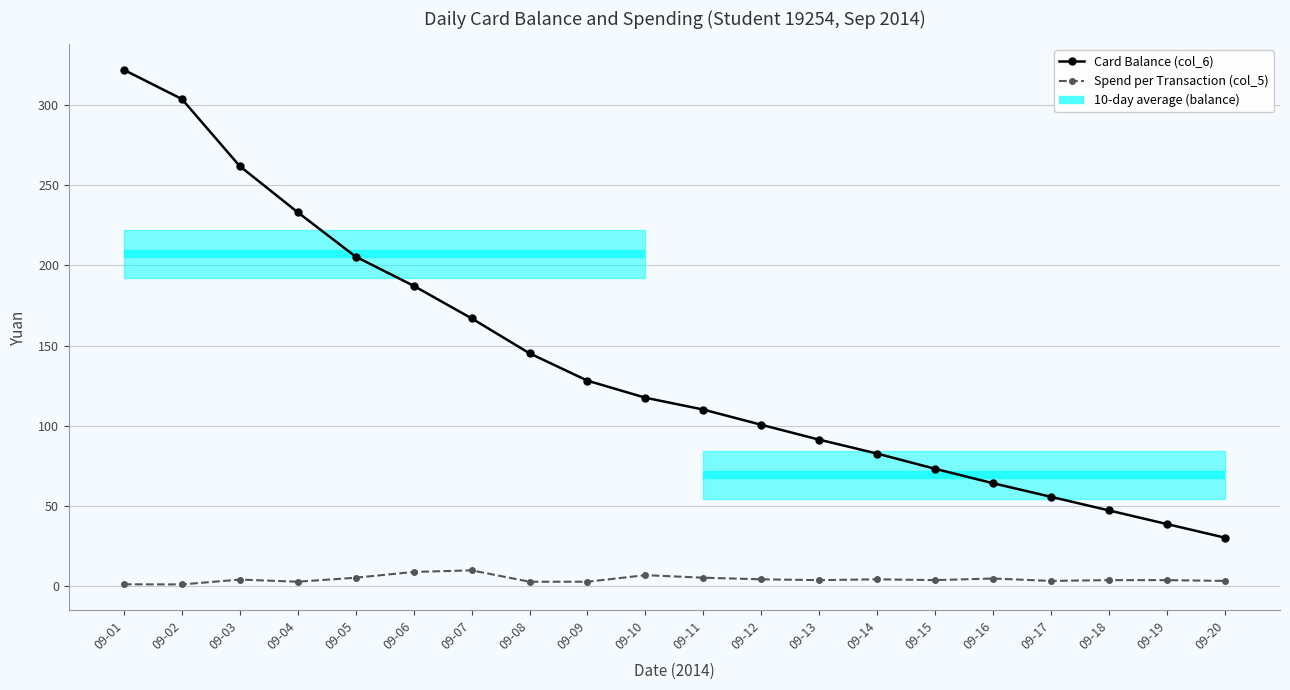

True or false: Balance (col_6) has a value of 88.5 at 09-01.

False